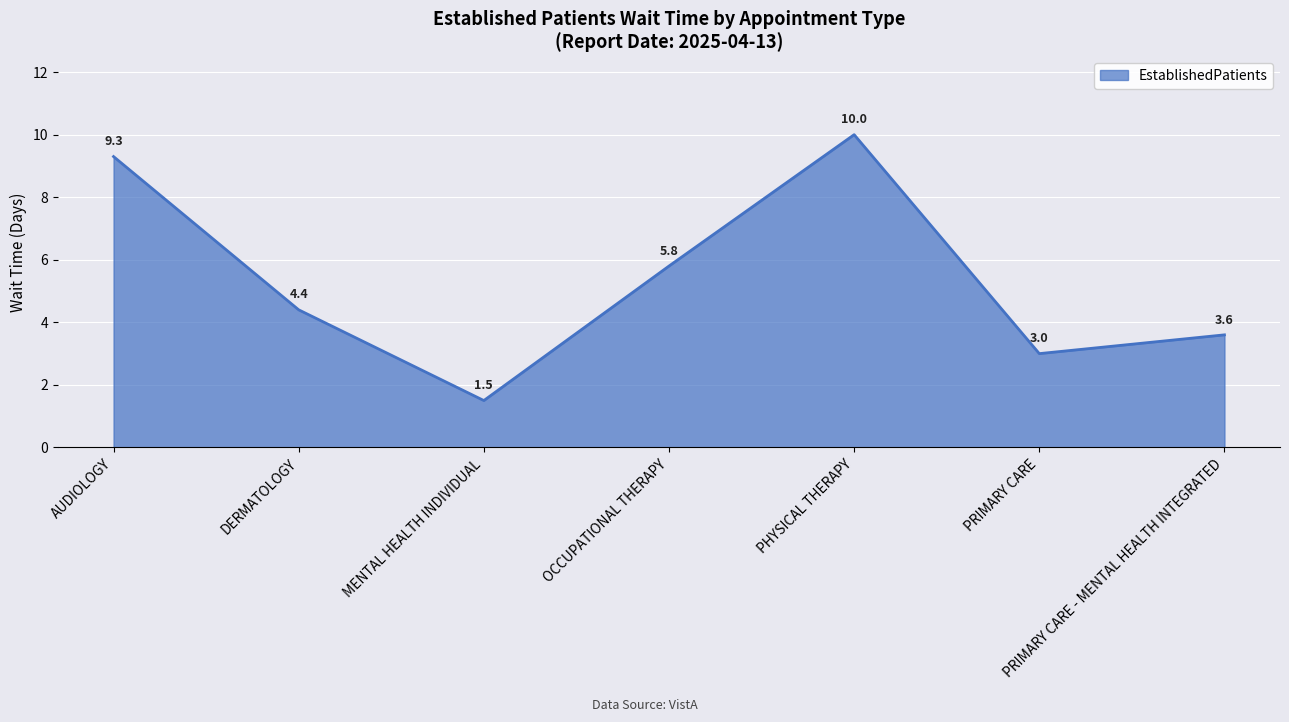

Is it true that the value at OCCUPATIONAL THERAPY is 3.1?

False